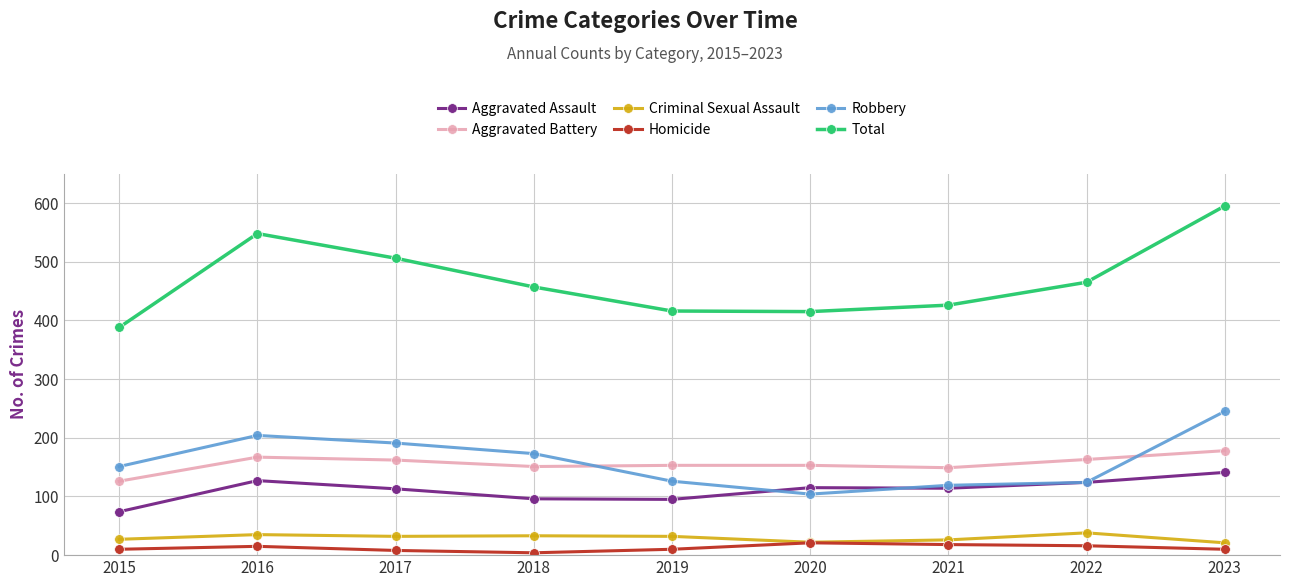

Between 2016 and 2021, which series saw the biggest shift?

Total